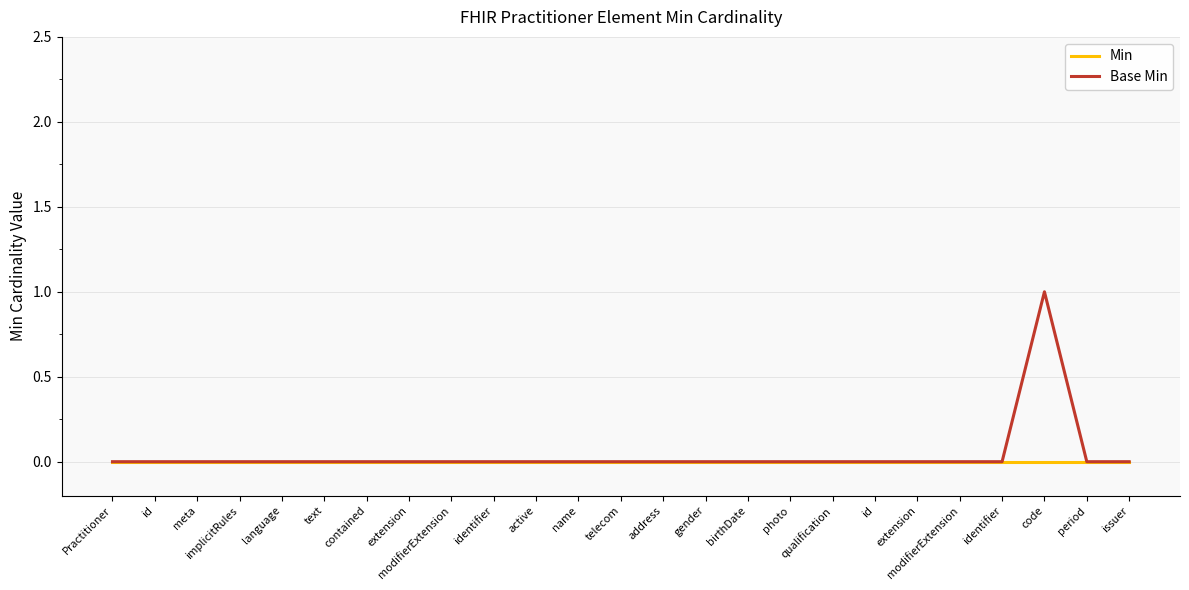

True or false: Base Min has a value of 1 at id.

False